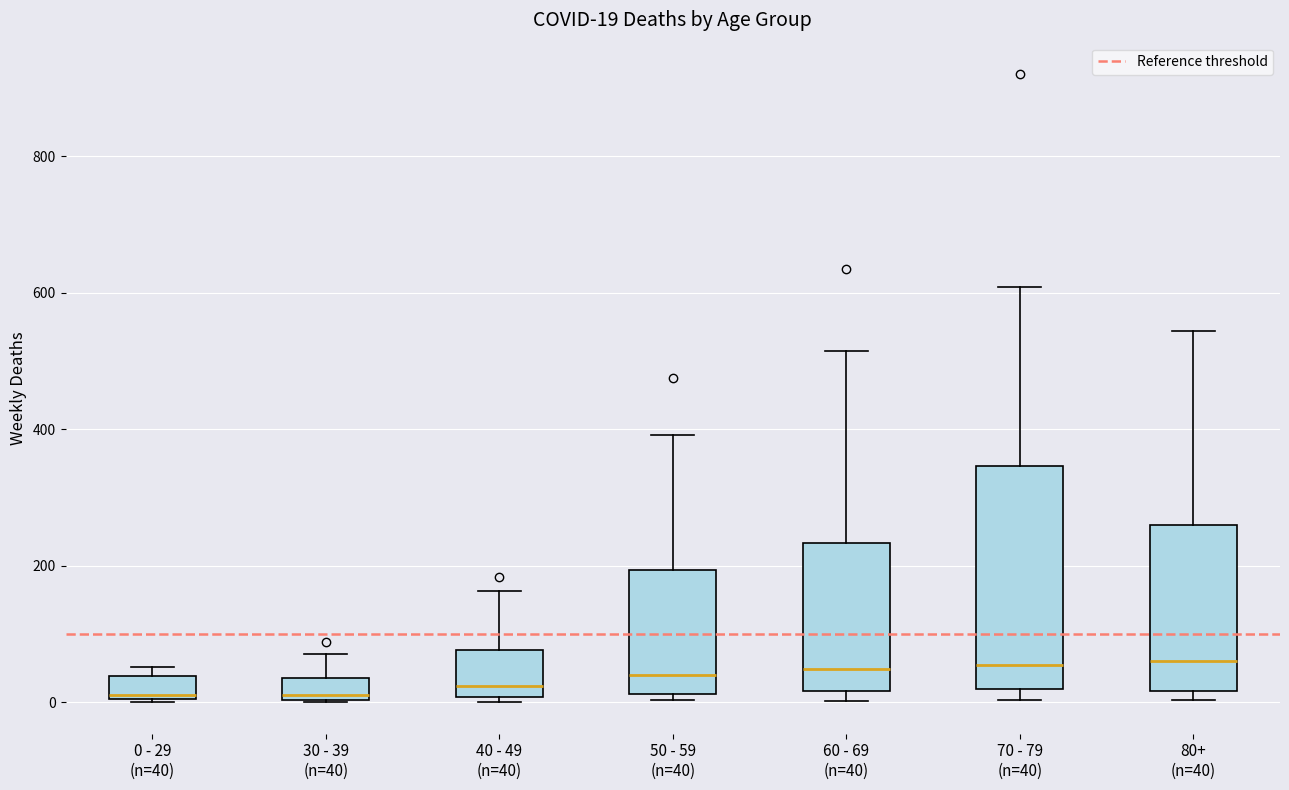

Which box is the tallest, from its lower edge to its upper edge?

70 - 79 (n=40)